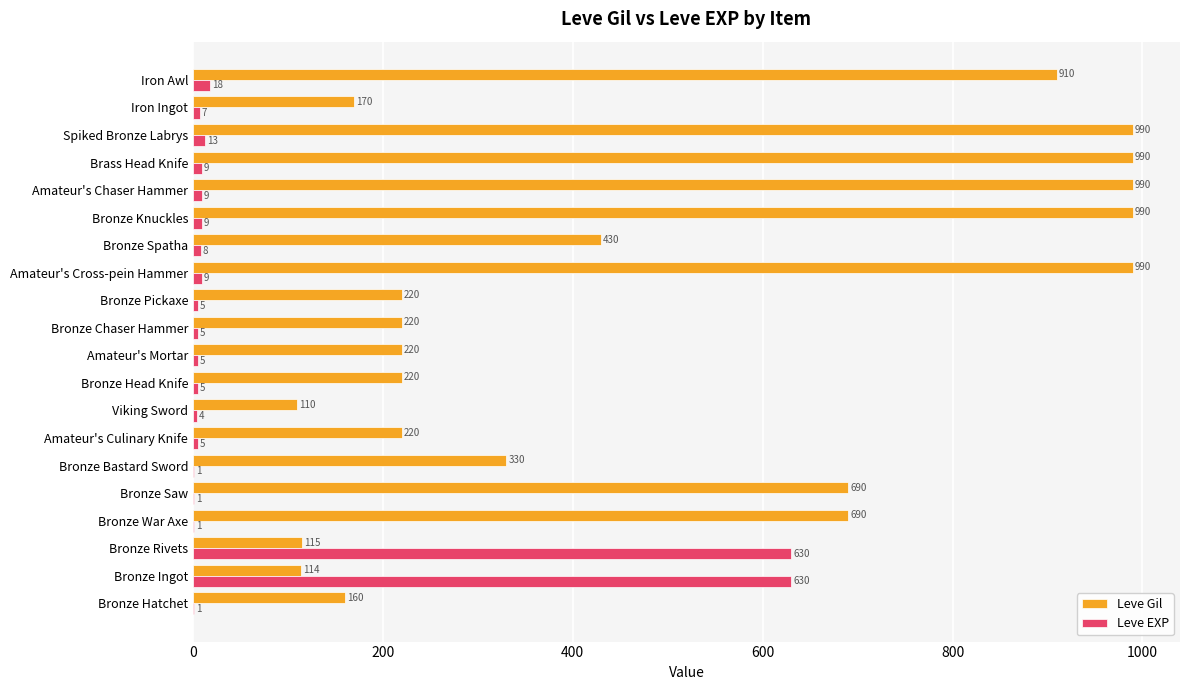

What is the maximum value for Leve Gil?

990